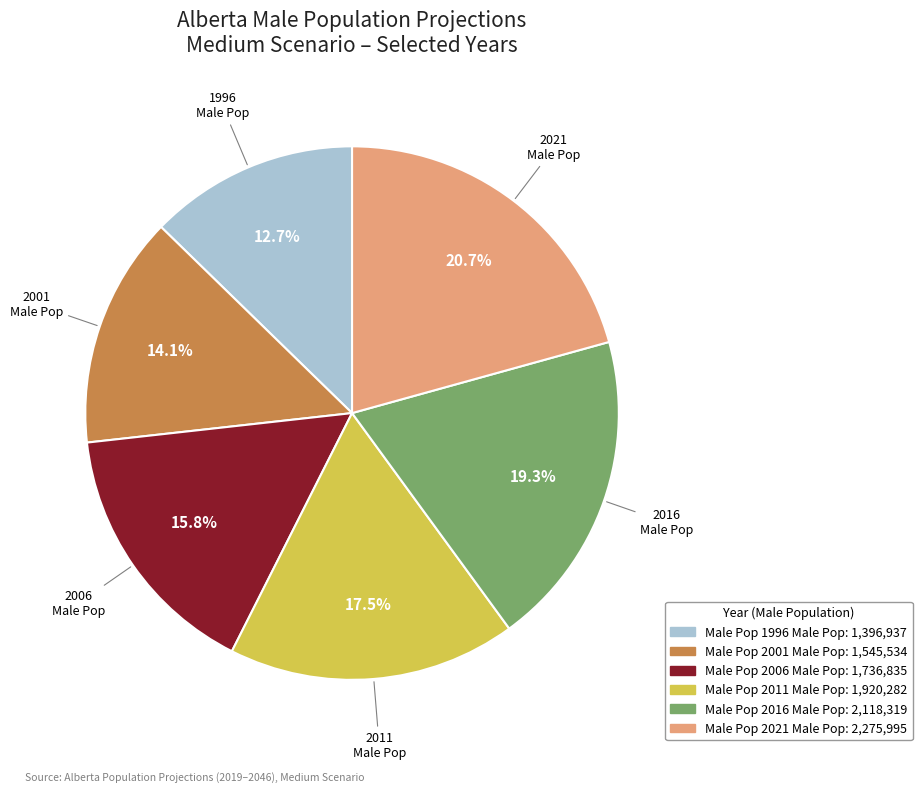

Is there a majority slice in this chart?

No